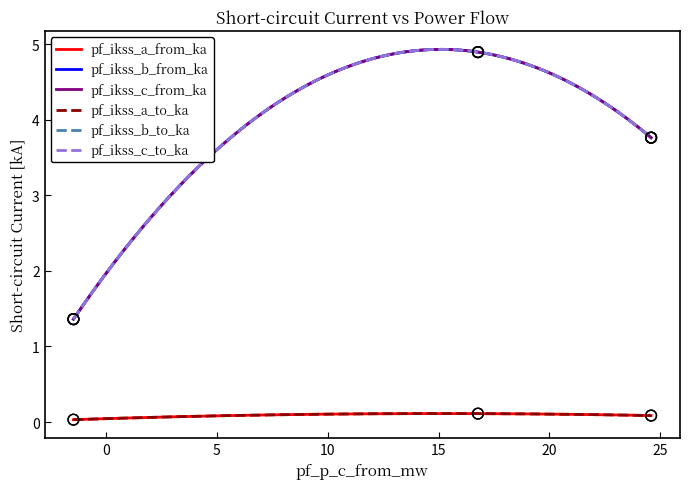

What is the total value across all series at Line_1?

19.8